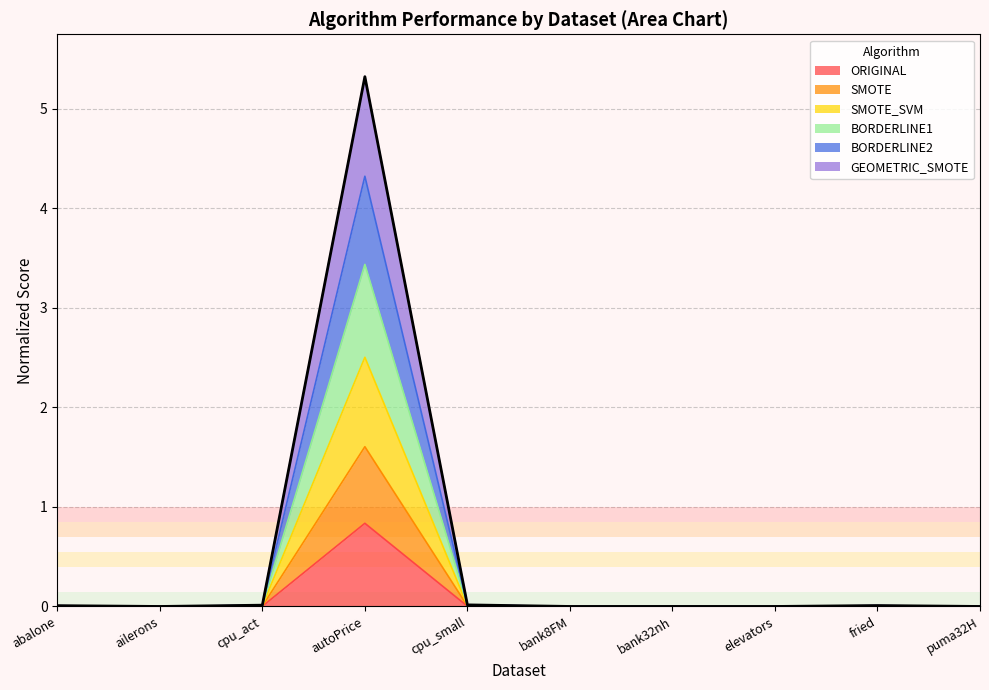

True or false: GEOMETRIC_SMOTE and SMOTE_SVM cross at least once.

False